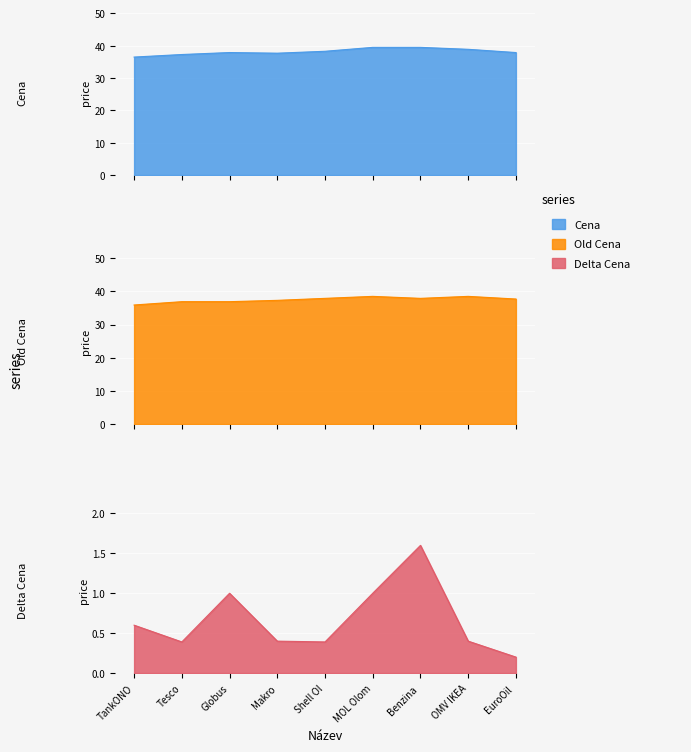

How many series are shown in this chart?

3